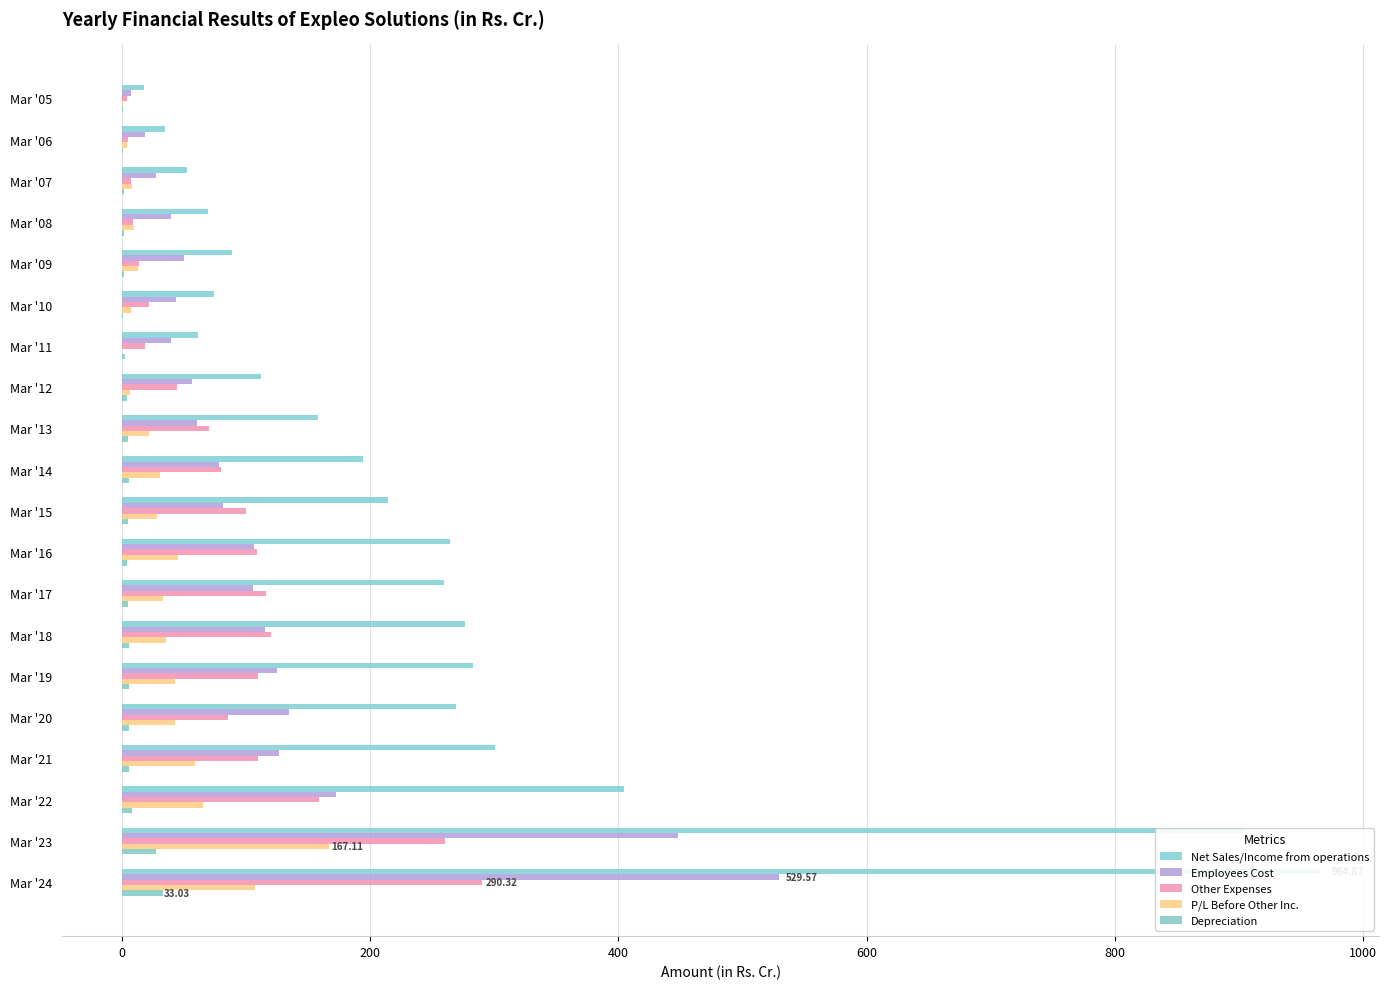

How many data points does each series have?

20